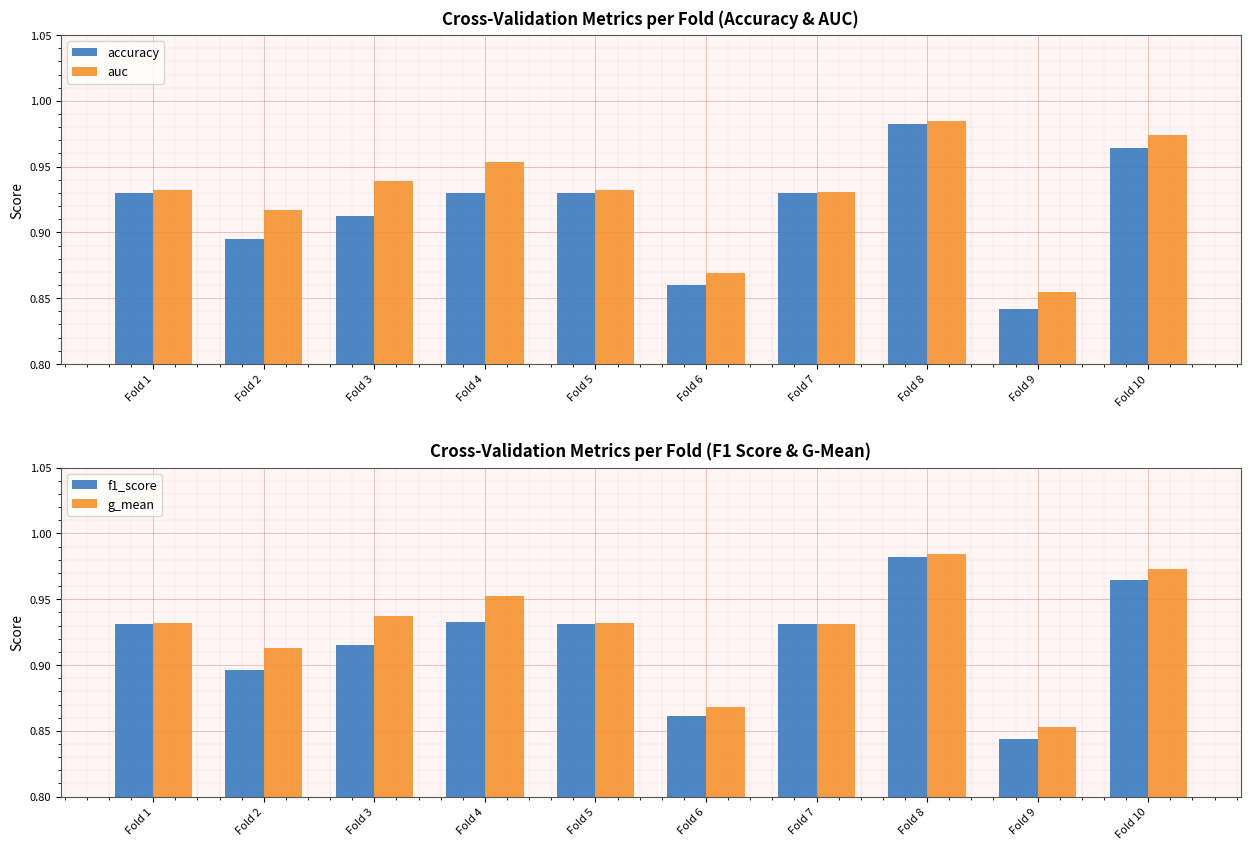

At which category is the sum across all series the highest?

Fold 8